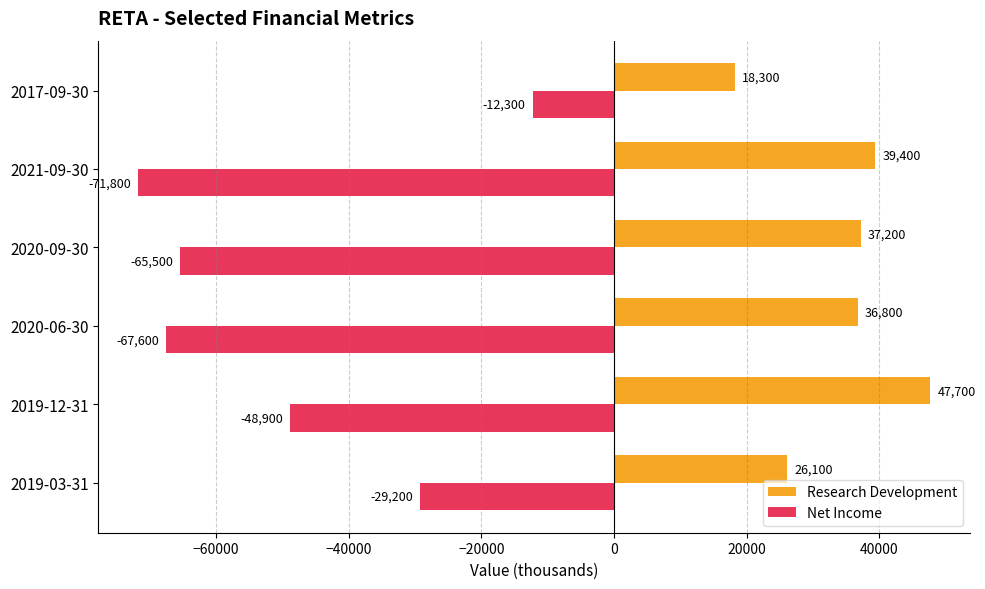

Rank the series by their average value, from highest to lowest.

Research Development, Net Income